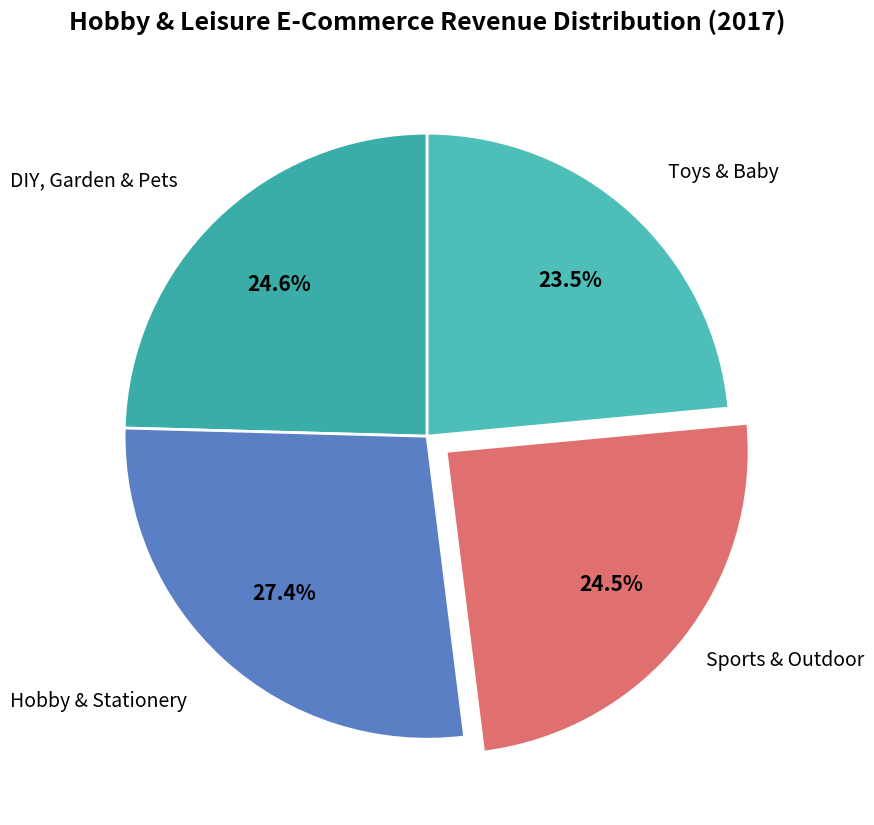

How many slices are in this pie chart?

4